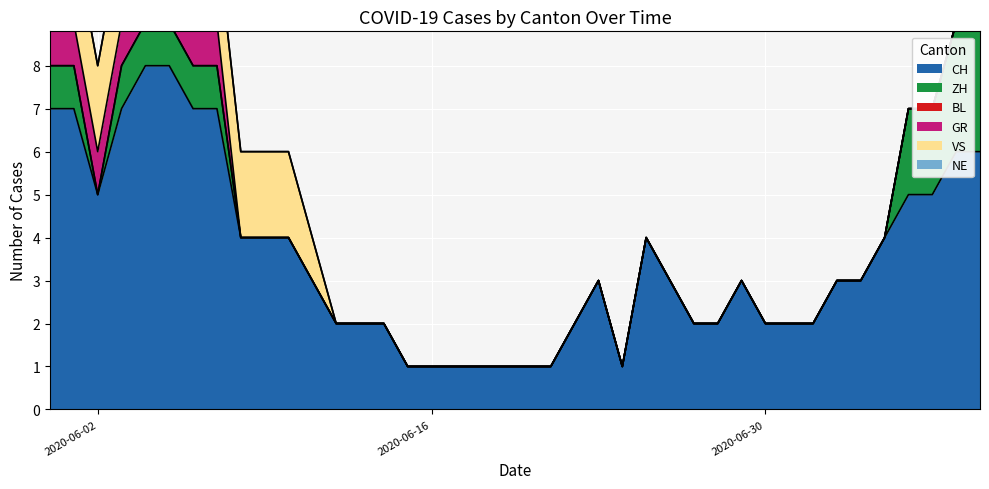

Count the number of categories in the chart.

40